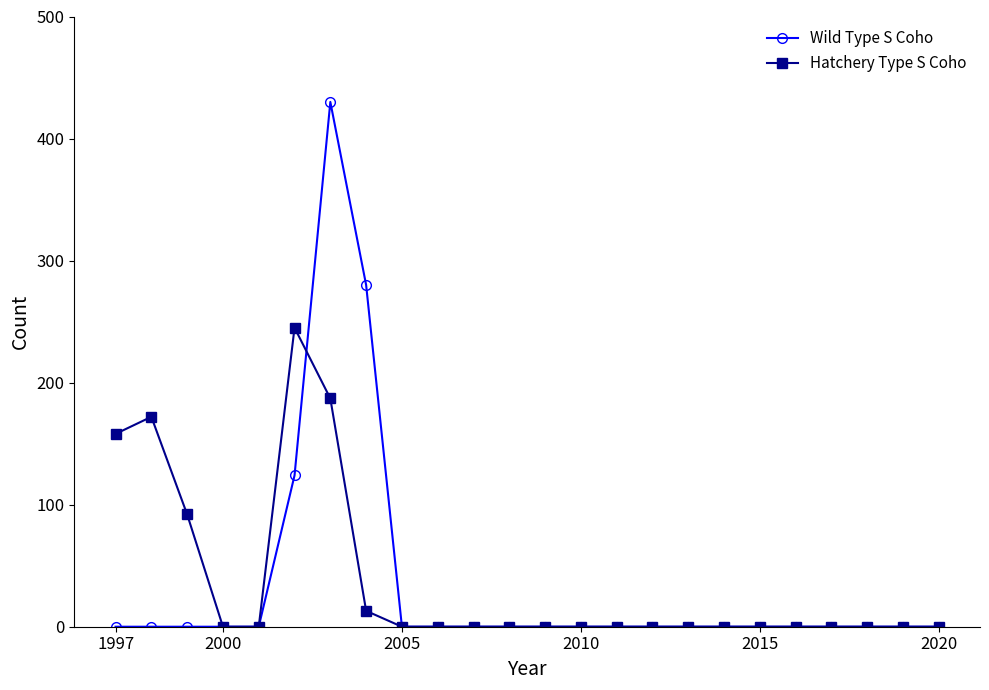

Which series has the largest range (max minus min)?

Wild Type S Coho